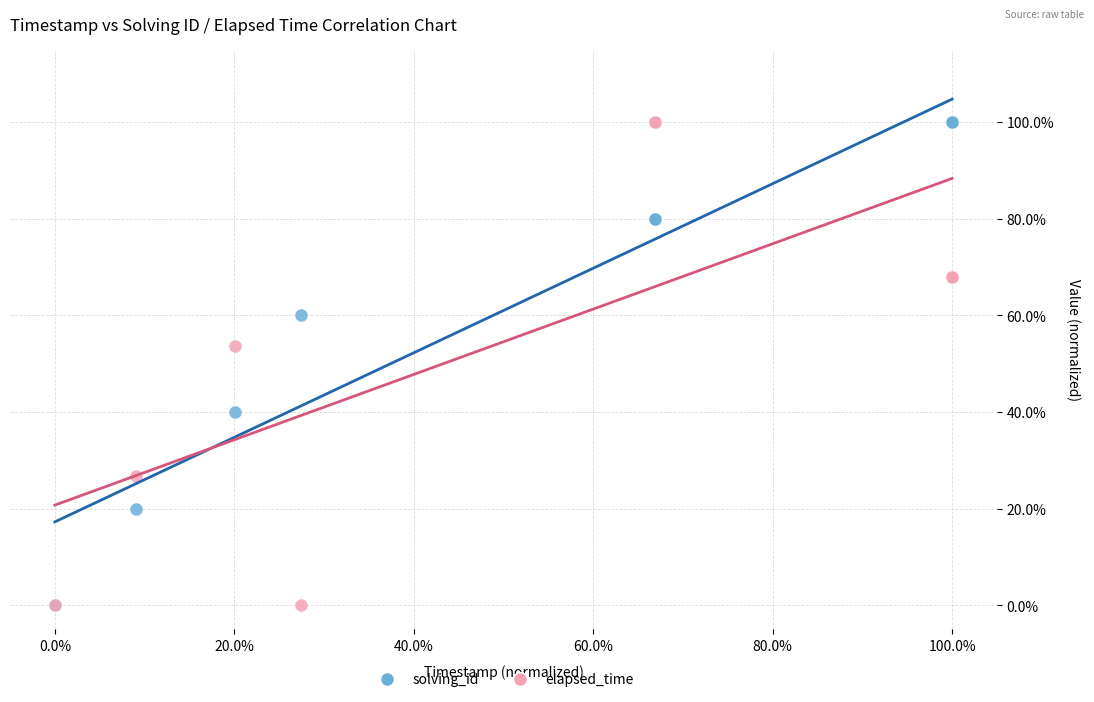

What are all the series names shown in the legend?

solving_id, elapsed_time